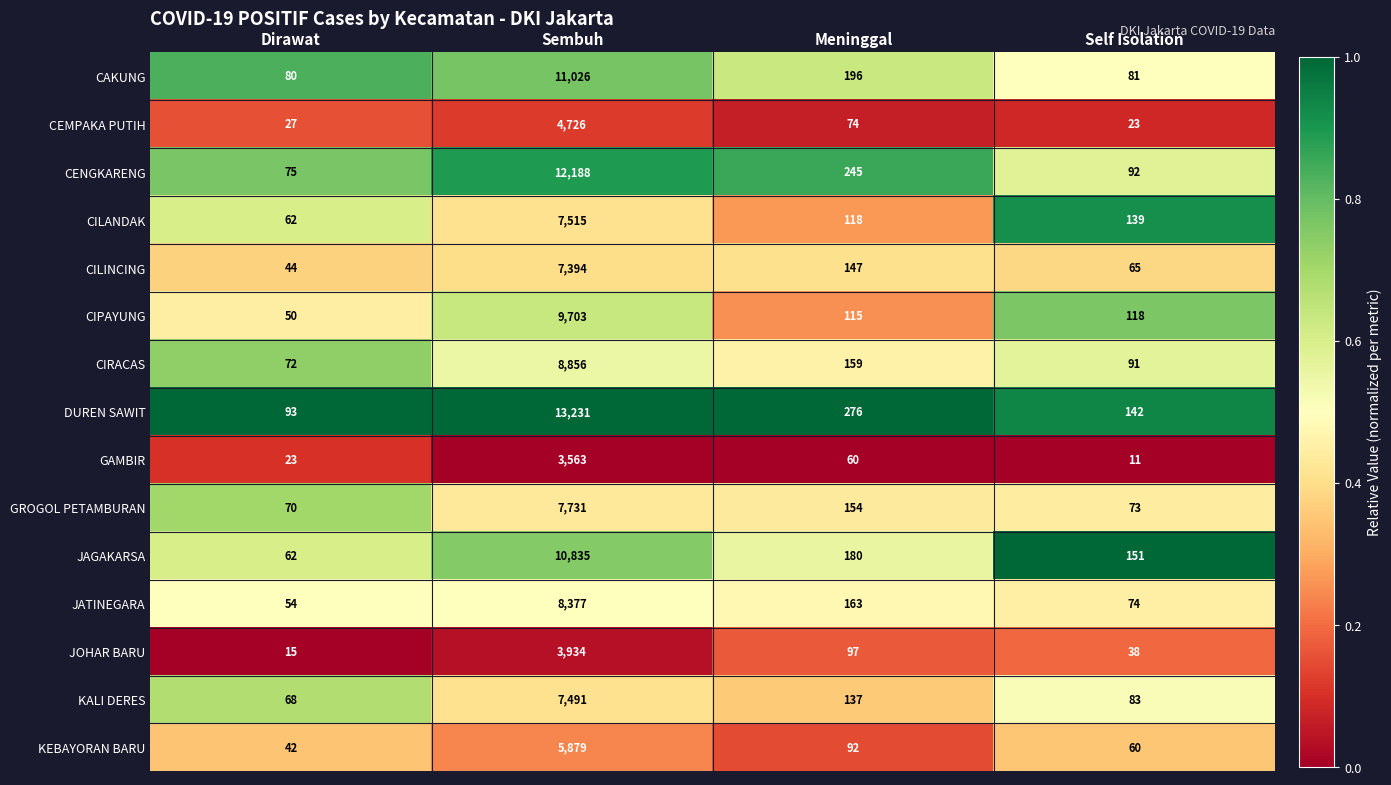

What is the greatest value displayed?

13231